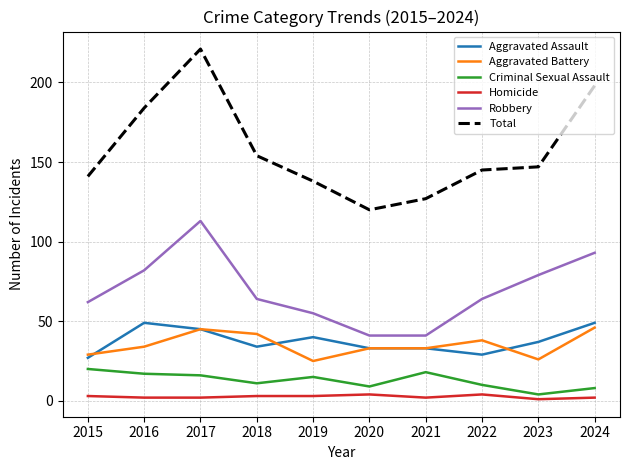

What is the average value of the Robbery series?

69